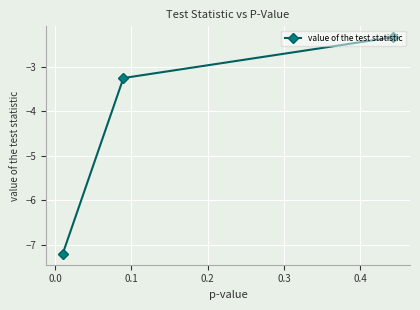

What is the value of the 3rd point from the left?

-2.3